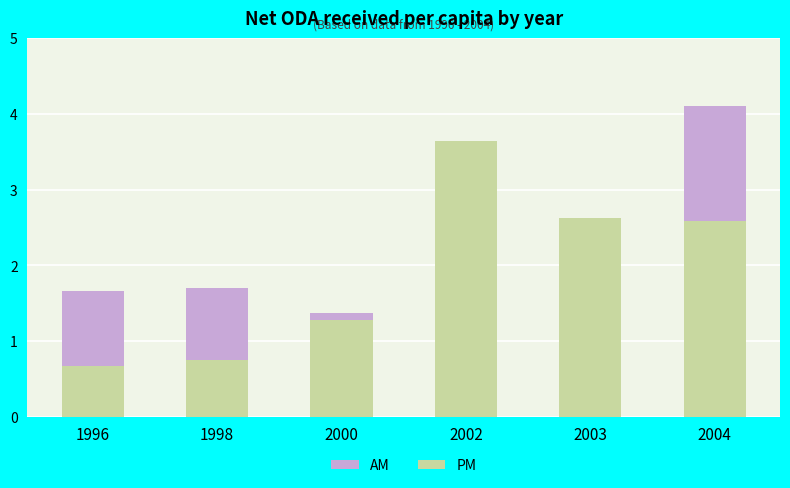

At which label does AM reach its peak?

2004